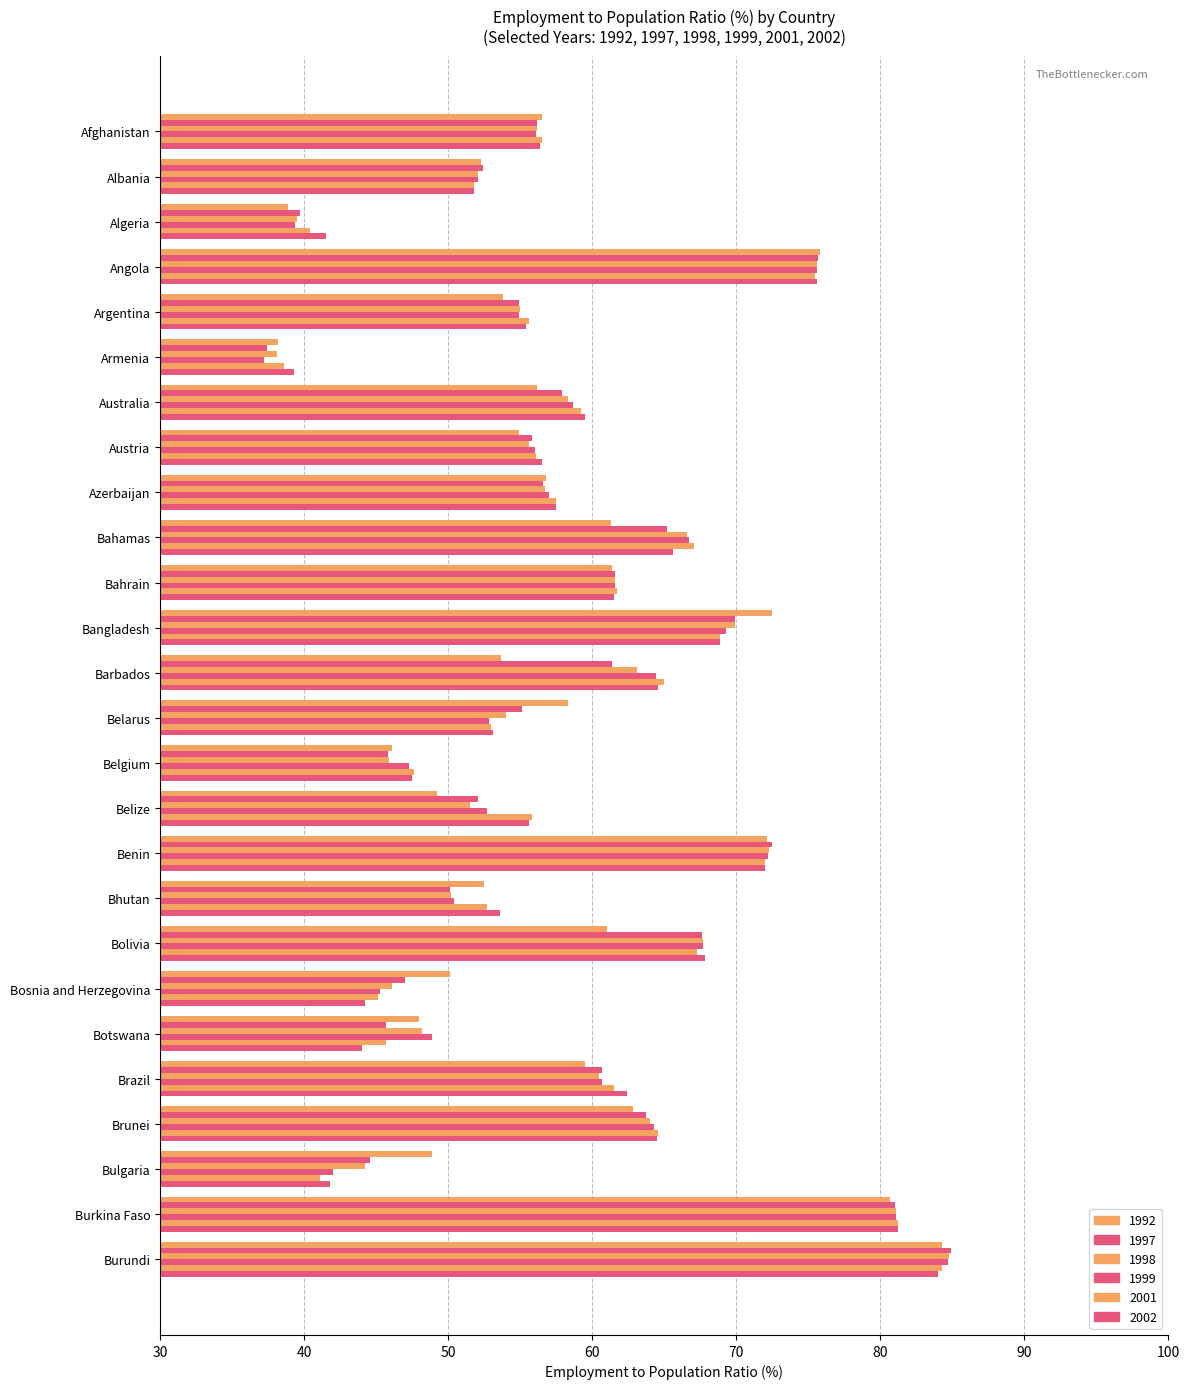

How many data points does each series have?

26